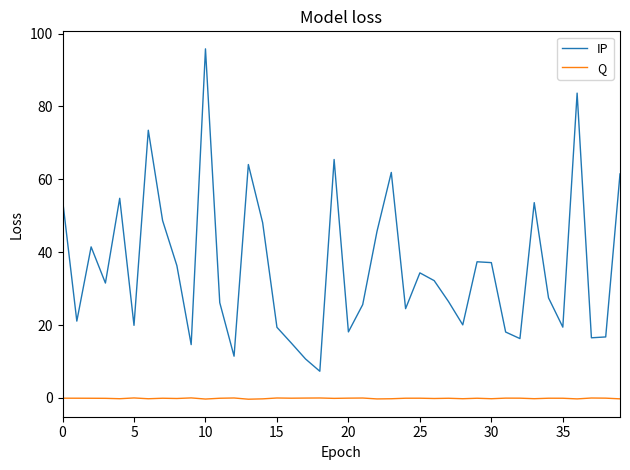

Rank the series by their maximum value, from highest to lowest.

IP, Q